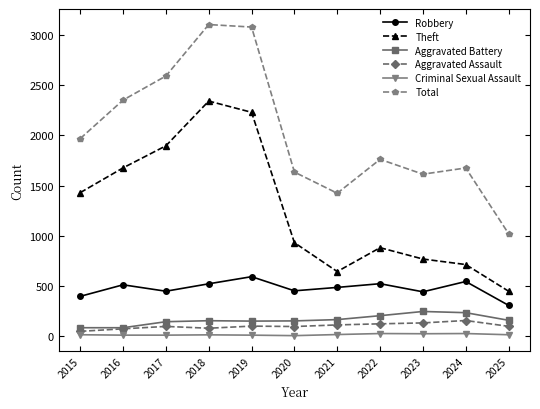

At which category does Theft reach its first local valley?

2021